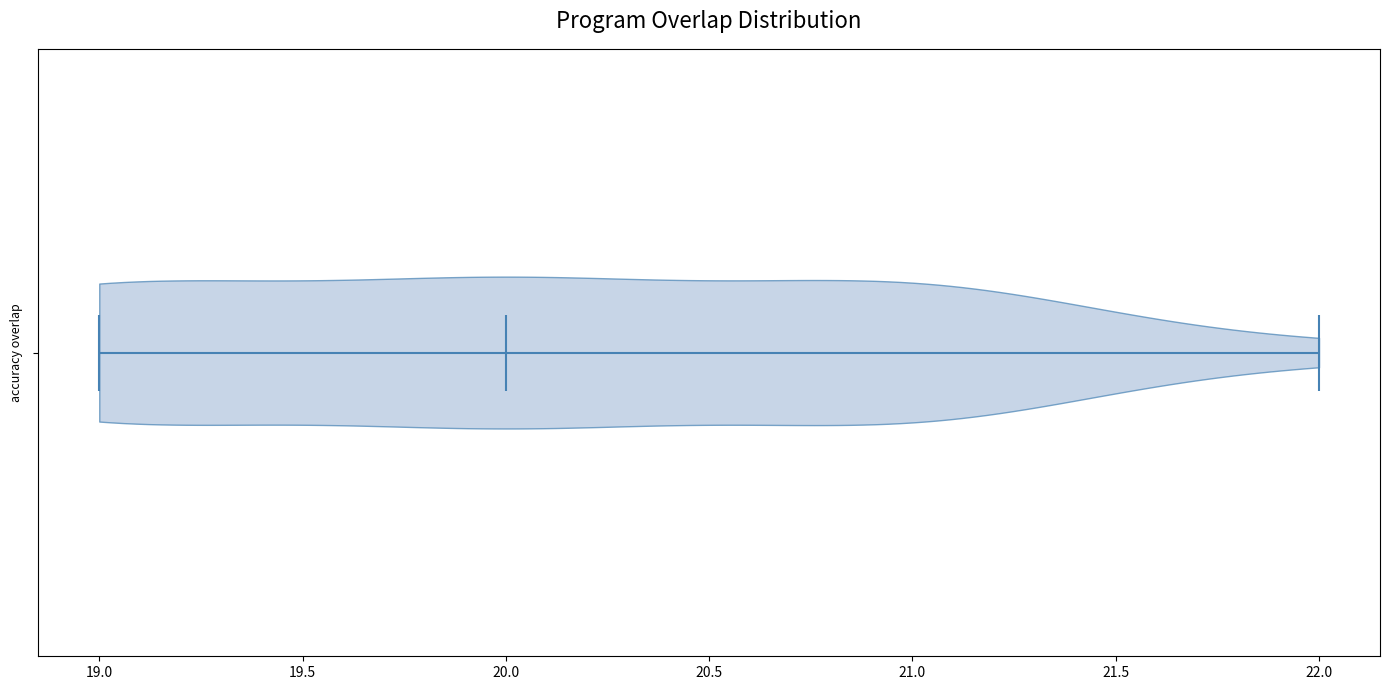

Read this violin plot against the x-axis: where its median line is, and the lowest and highest points the violin reaches. The values are not printed on the chart, so give them approximately, as read against the axis.

median line 20, lowest point 19, highest point 22